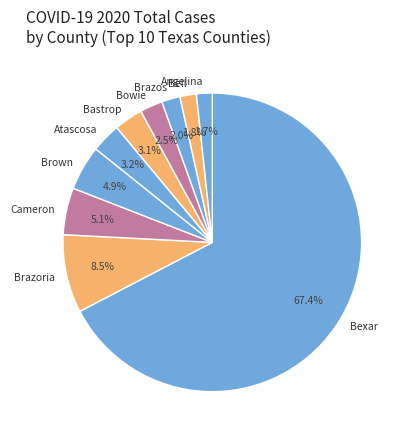

Do Atascosa and Angelina together represent more than half of the pie?

No